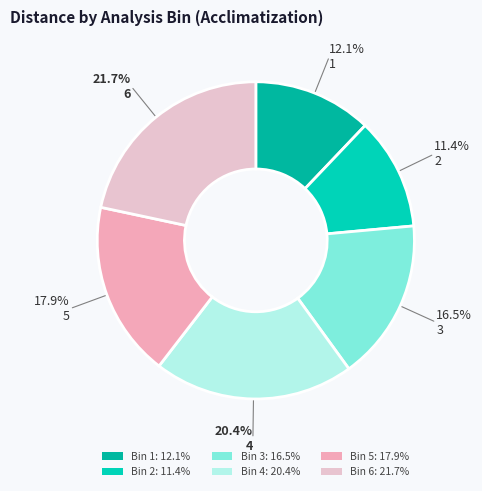

What is the largest slice in the pie chart?

Bin 6: 21.7%